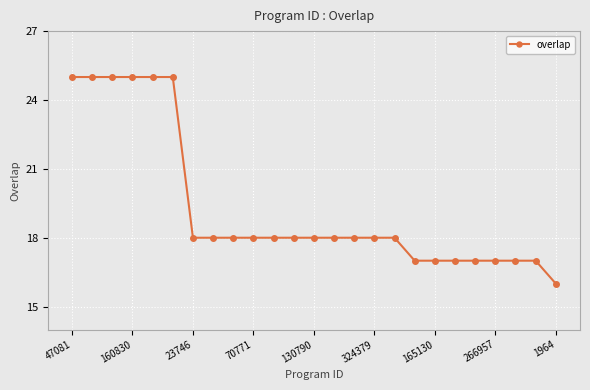

What is the value of the 23rd point from the left?

17